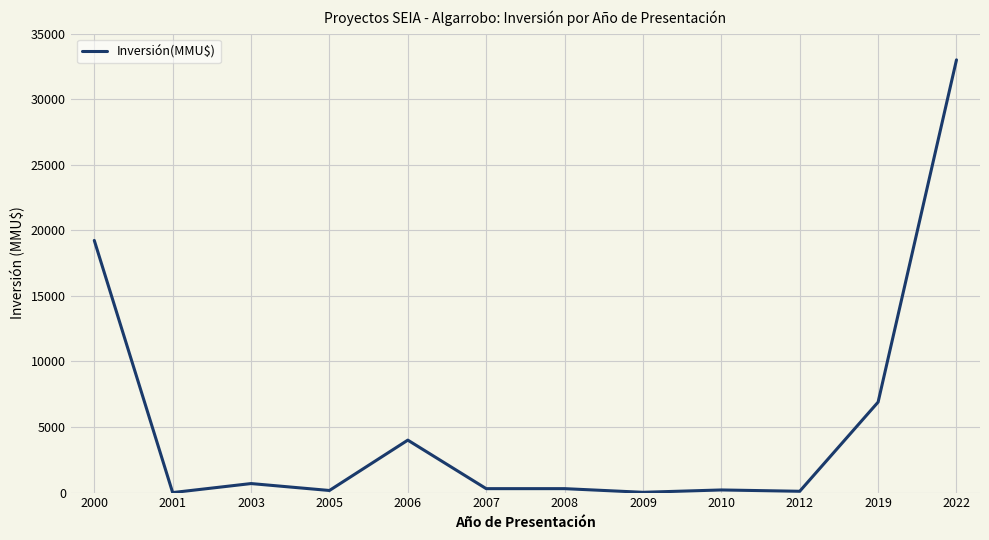

True or false: the data shows 160 at 2005.

True